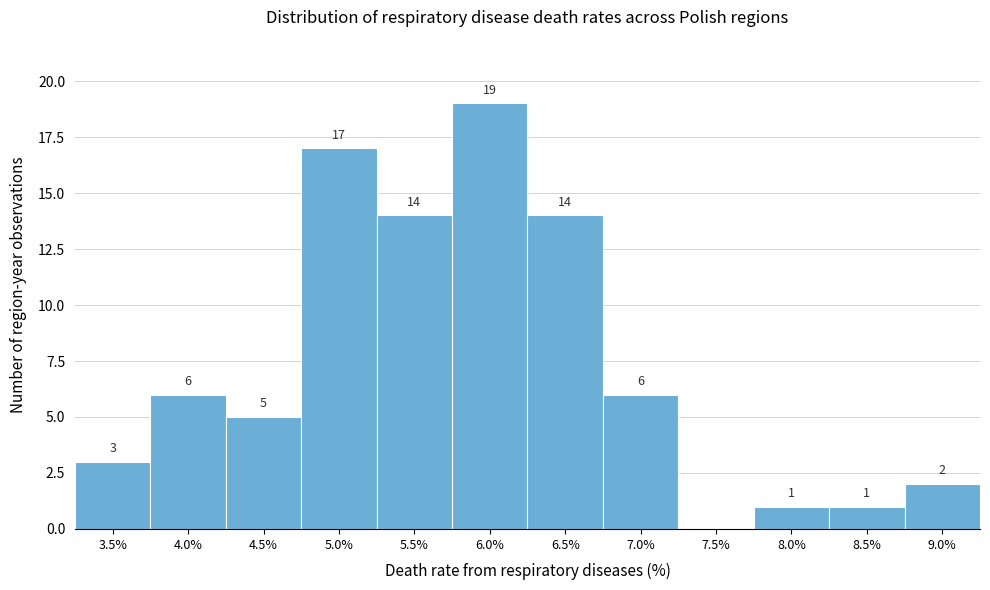

Reading left to right, list all the values displayed in this chart.

3.5%=3	4.0%=6	4.5%=5	5.0%=17	5.5%=14	6.0%=19	6.5%=14	7.0%=6	7.5%=0	8.0%=1	8.5%=1	9.0%=2